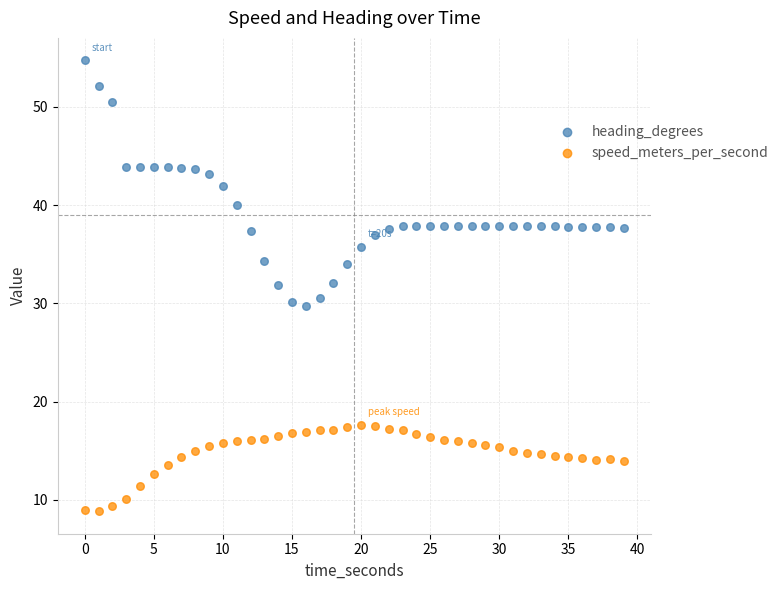

Which series has the largest Y range (max minus min)?

heading_degrees